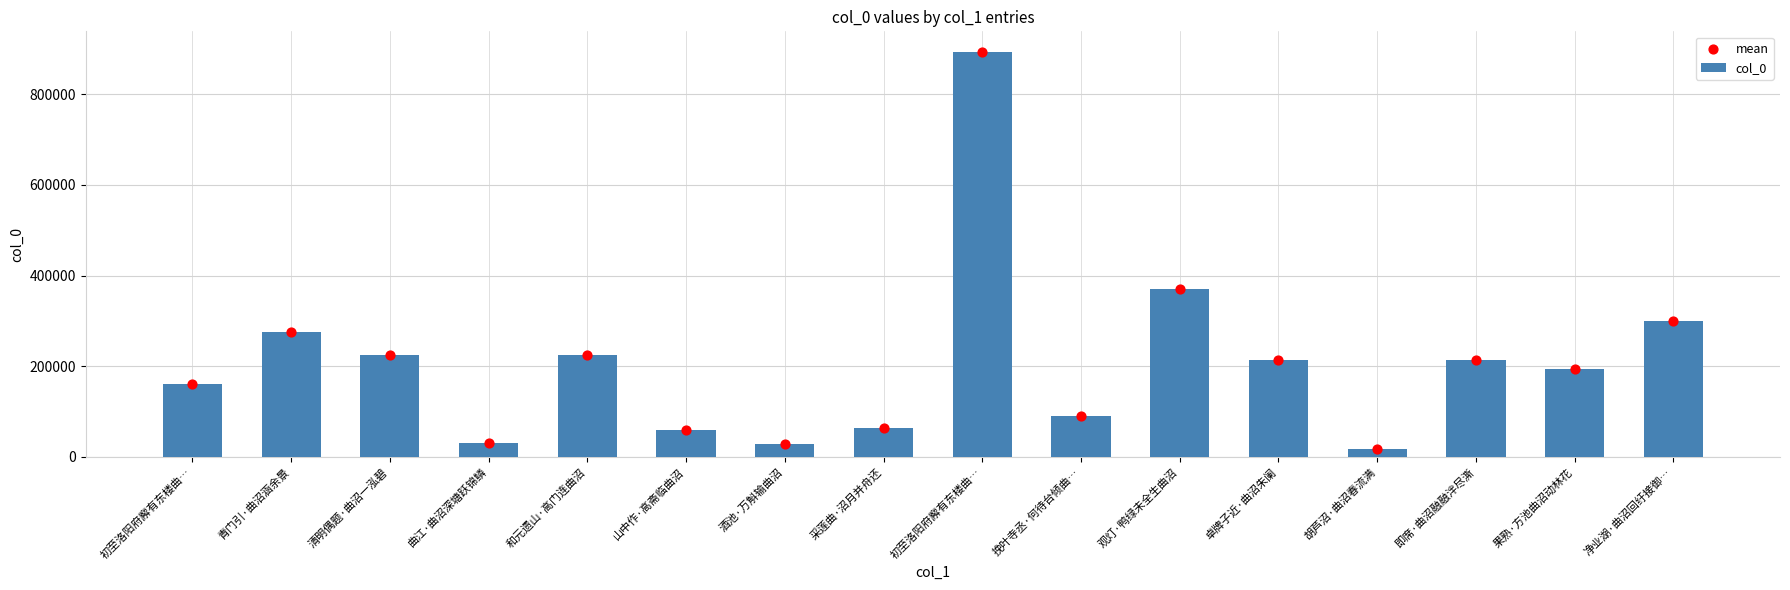

Is the value of mean at 酒池·万斛输曲沼 greater than the value of col_0 at 曲江·曲沼深塘跃锦鳞?

No